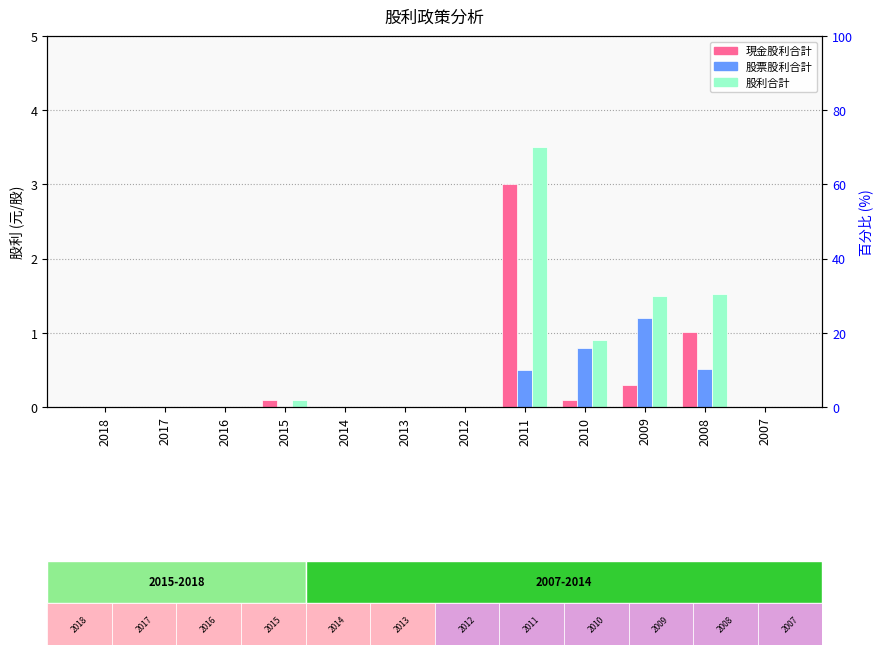

How many bars are there in each group?

3